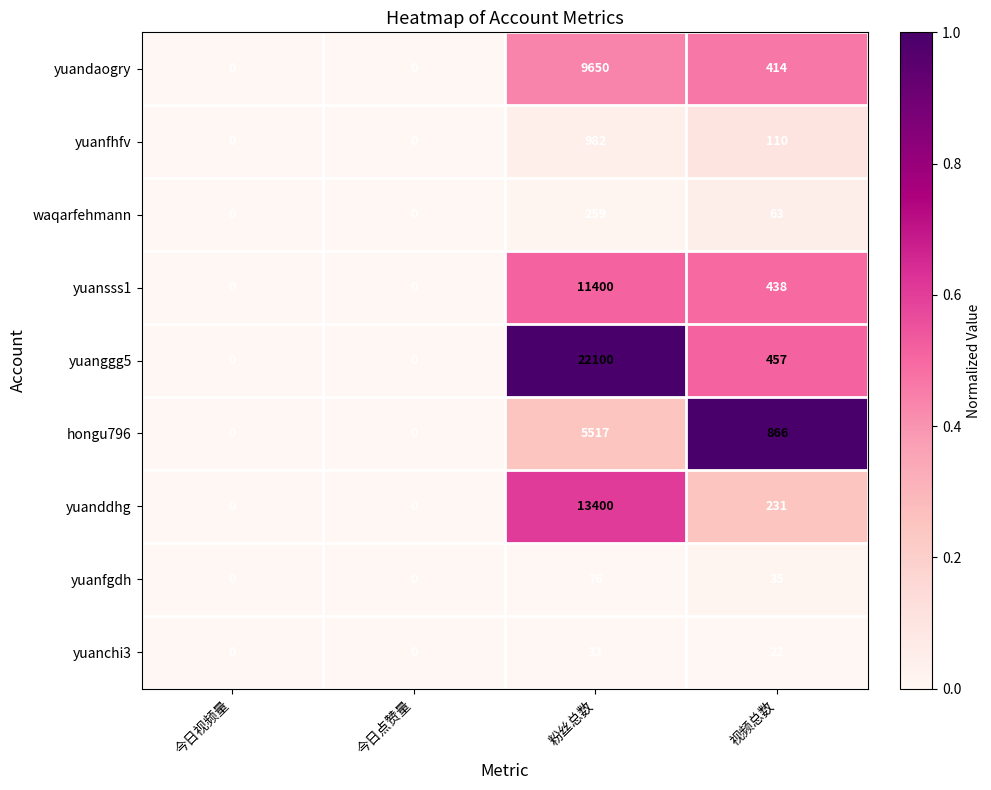

What is the difference between the yuanfgdh values at 粉丝总数 and 今日视频量?

76